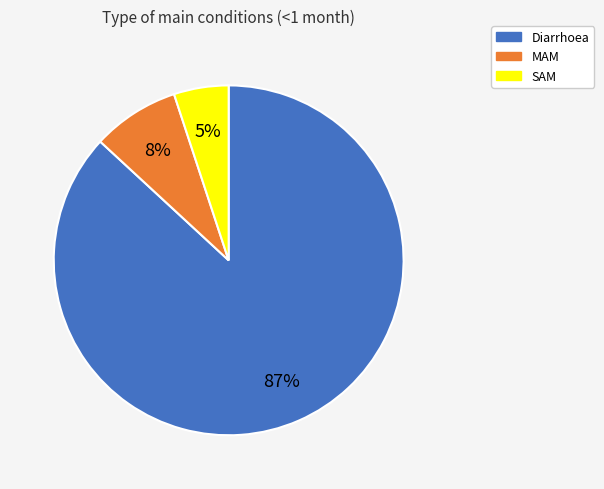

Is the sum of SAM and MAM greater than half?

No